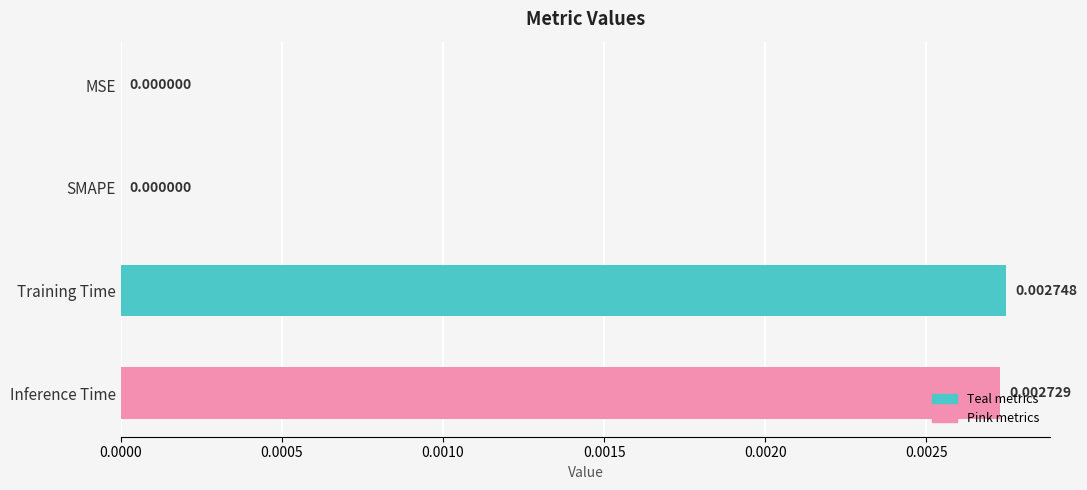

Which has a higher value, MSE or Training Time?

Training Time